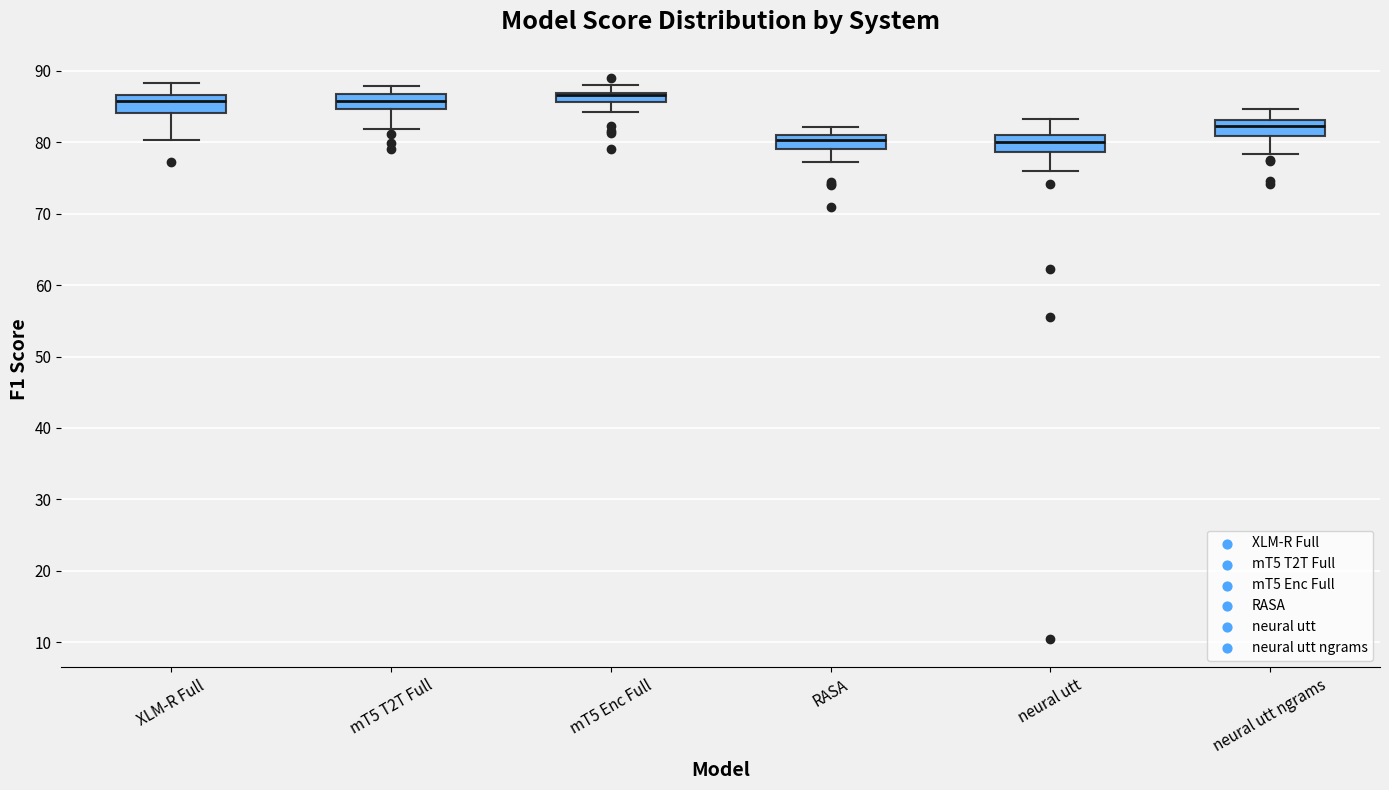

Where does the upper whisker of the box for neural utt ngrams end on the y-axis? The values are not printed on the chart, so give them approximately, as read against the axis.

85